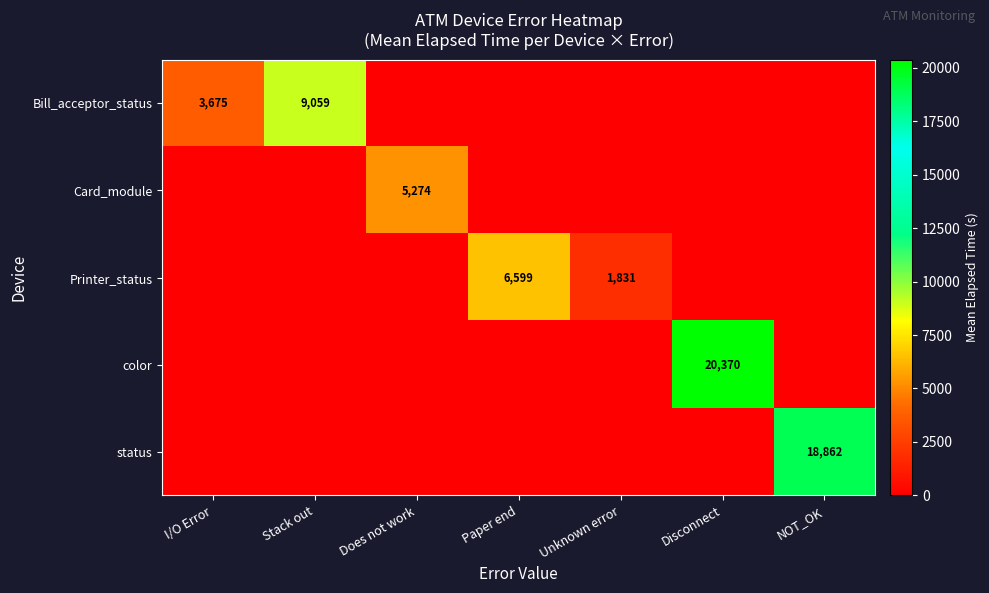

The value of Printer_status at Unknown error is 2866. True or false?

False